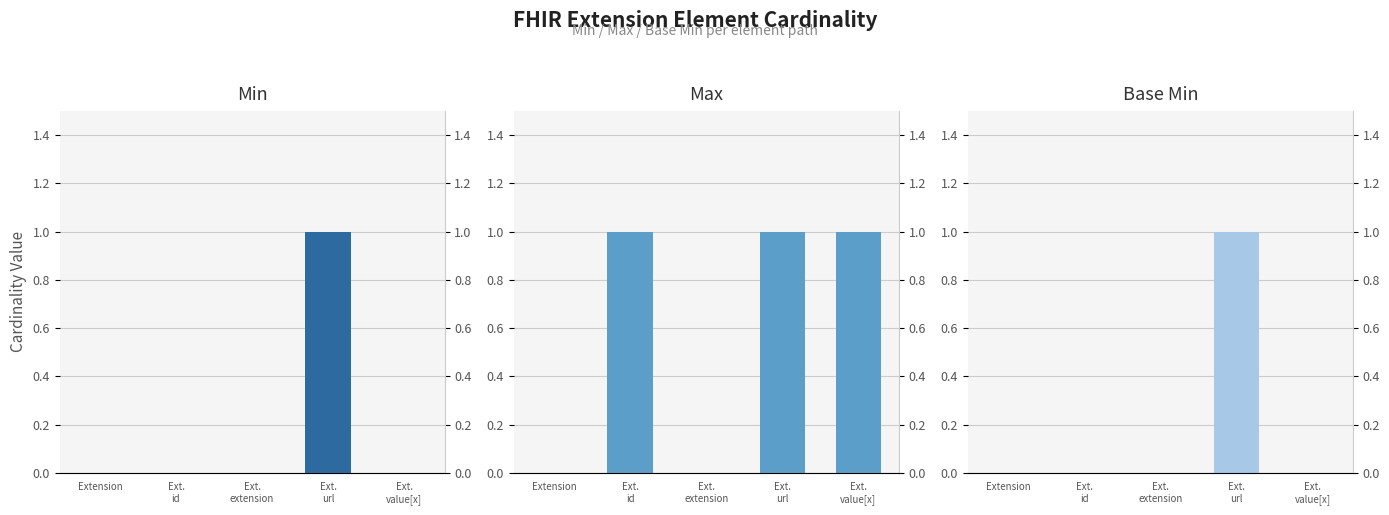

Reading left to right, list all the values displayed in this chart.

Min: Extension=0	Ext.
id=0	Ext.
extension=0	Ext.
url=1	Ext.
value[x]=0
Max: Extension=0	Ext.
id=1	Ext.
extension=0	Ext.
url=1	Ext.
value[x]=1
Base Min: Extension=0	Ext.
id=0	Ext.
extension=0	Ext.
url=1	Ext.
value[x]=0